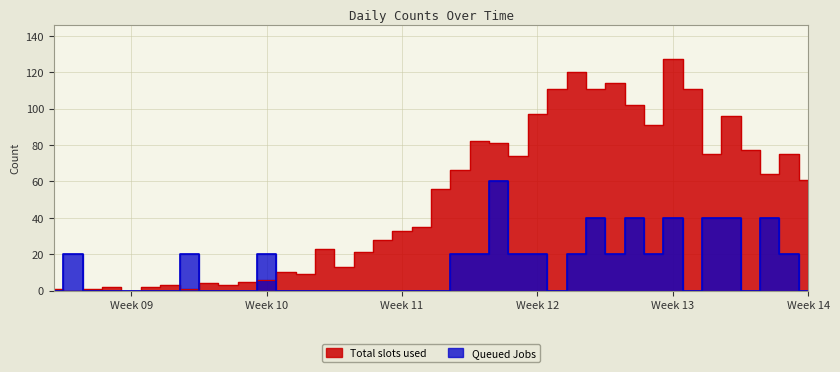

Which series has the widest spread of values?

Total slots used